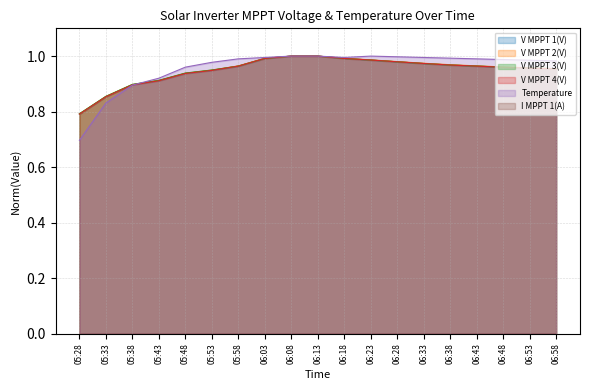

Which series has the widest spread of values?

Temperature